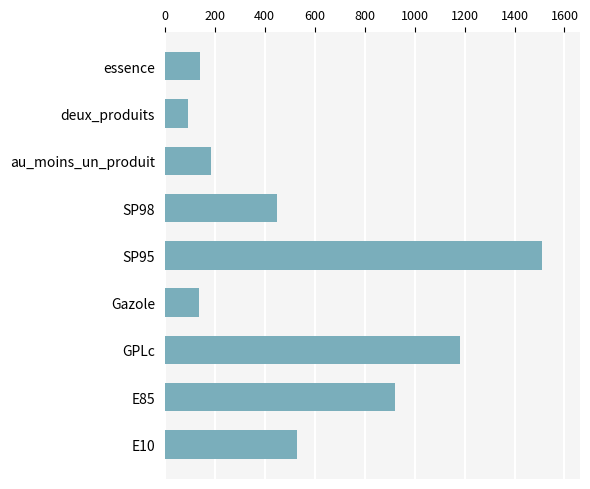

What is the maximum value shown in the chart?

1511